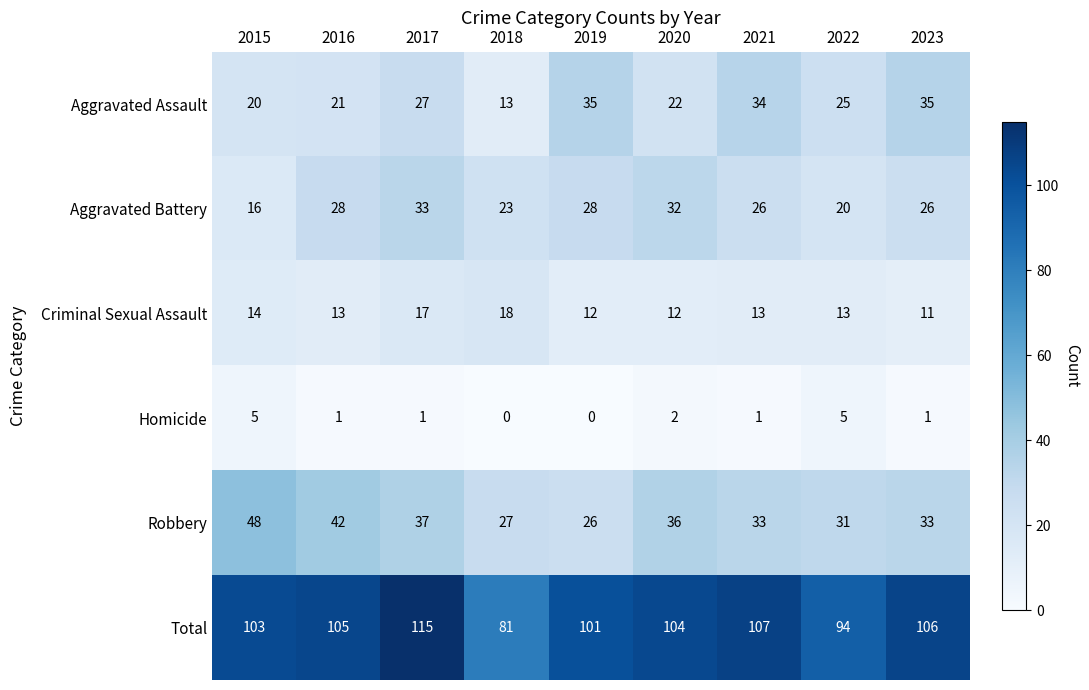

Which series has the widest spread of values?

Total